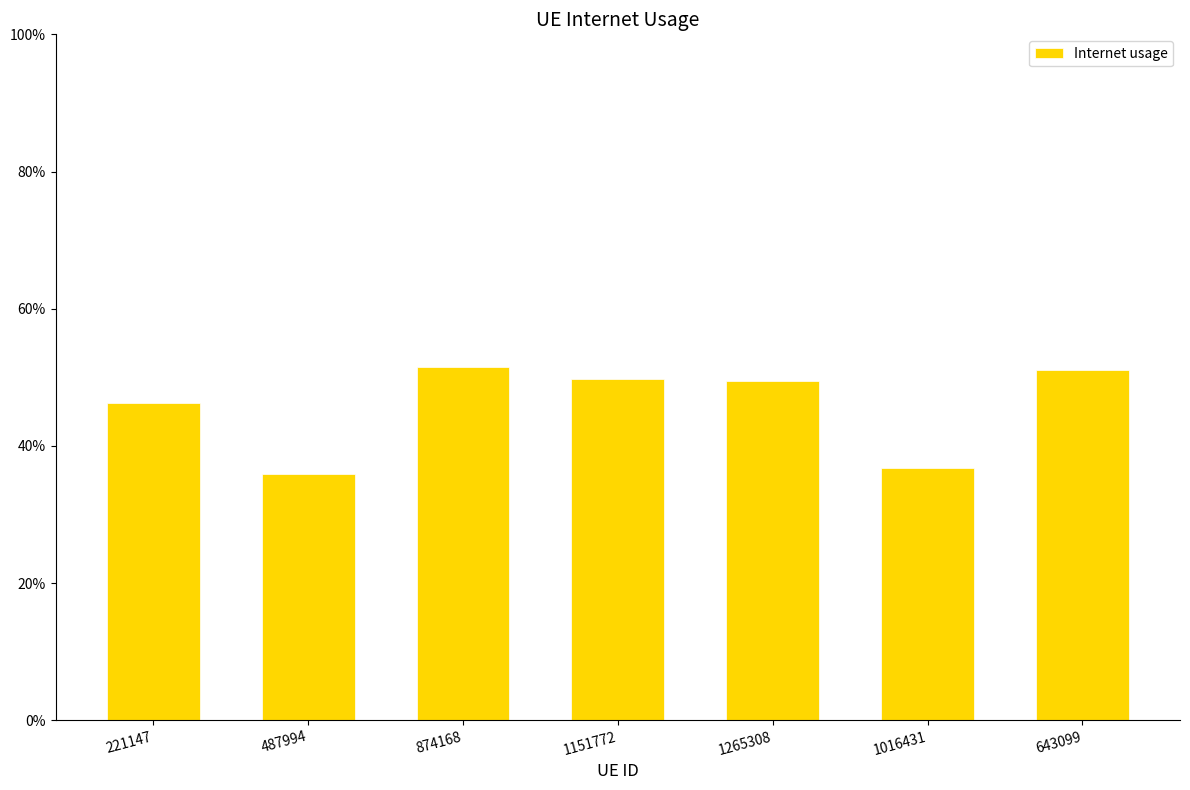

Which has a higher value, 487994 or 1265308?

1265308